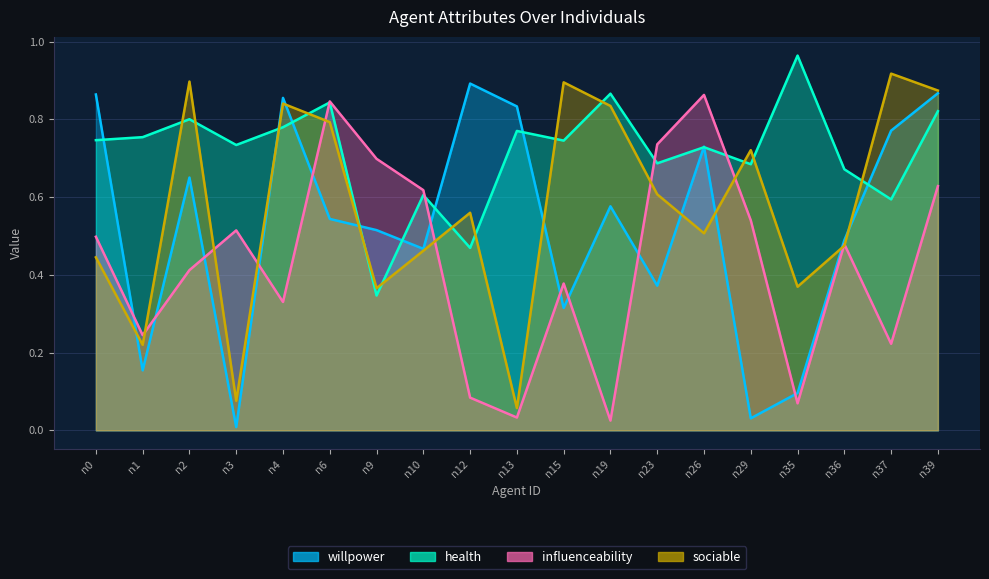

Which category has the highest value in the willpower series?

n12